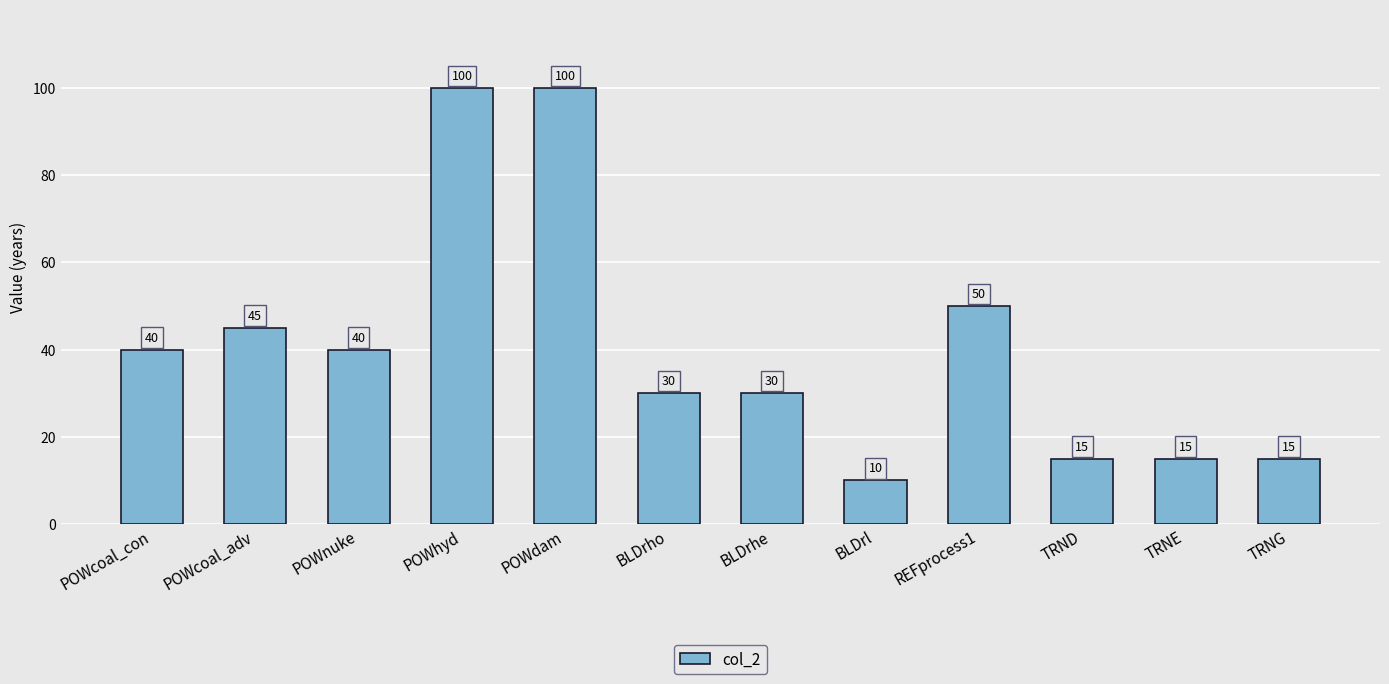

What position from the right is TRNE?

2